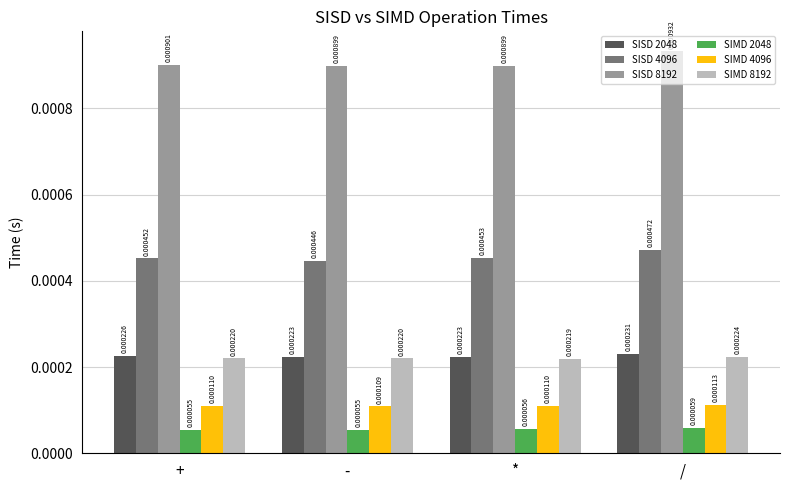

List the series in order of their peak value, lowest first.

SIMD 2048, SIMD 4096, SIMD 8192, SISD 2048, SISD 4096, SISD 8192